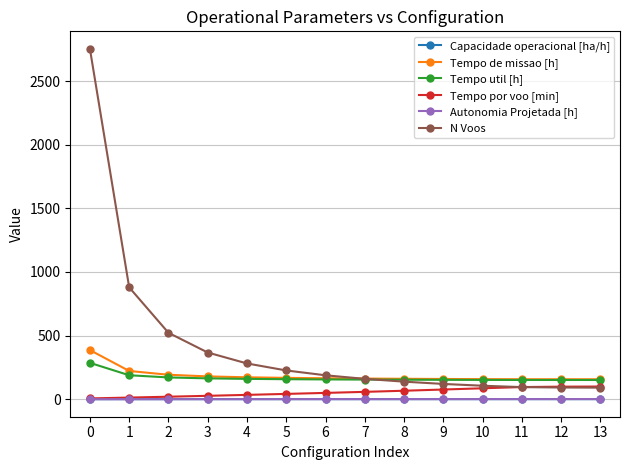

Which series has the largest range (max minus min)?

N Voos